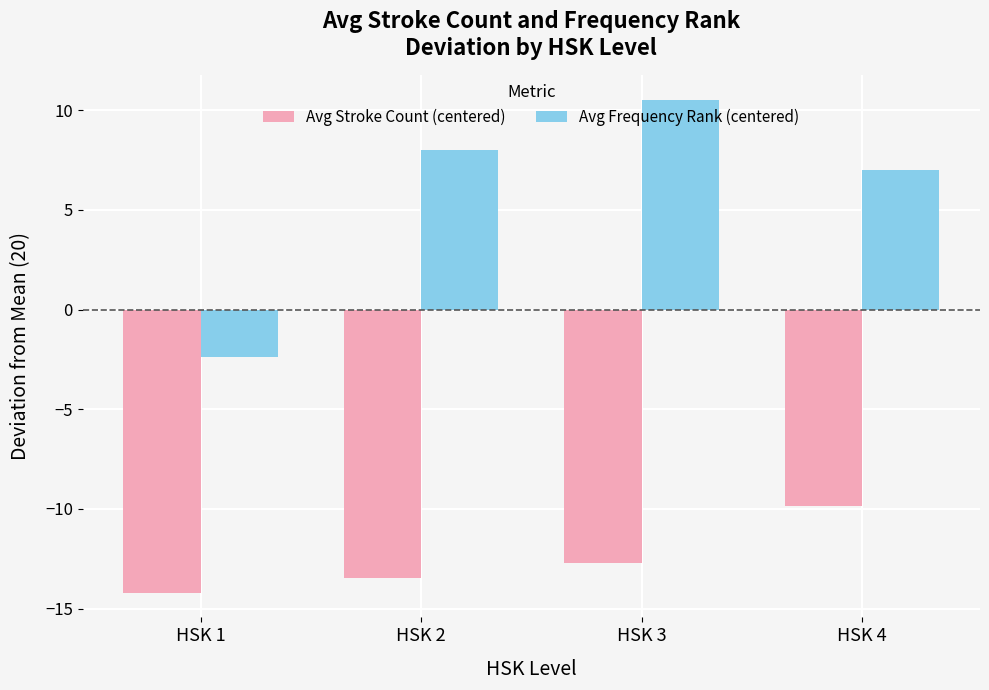

Is it true that Avg Stroke Count (centered) equals -9.8 at HSK 4?

True